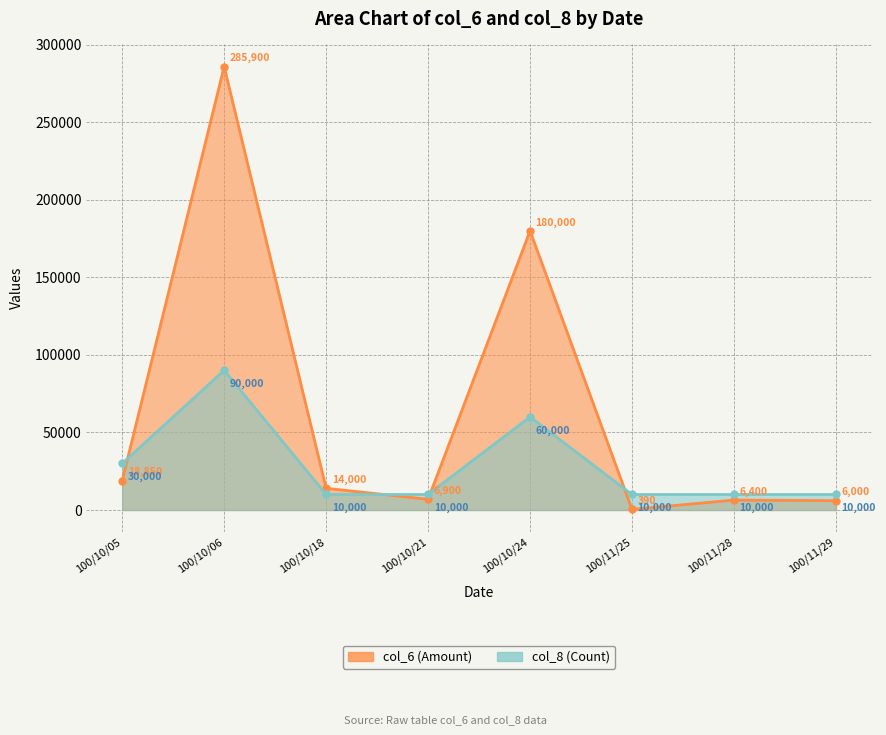

Which series changed the most between 100/10/05 and 100/11/28?

col_8 (Count)